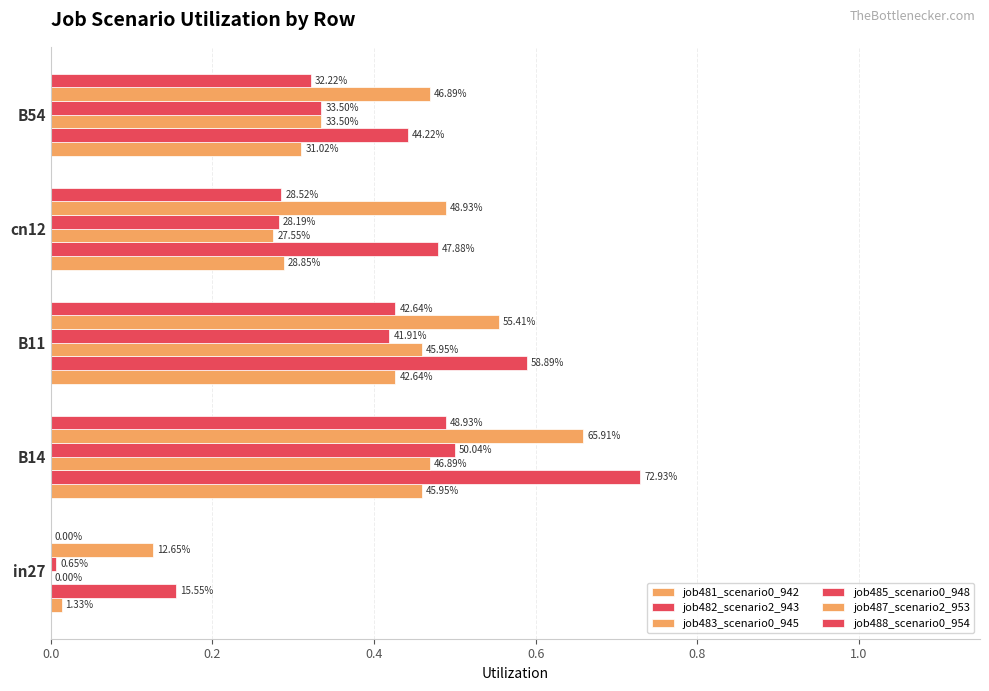

Which series has the widest spread of values?

job482_scenario2_943